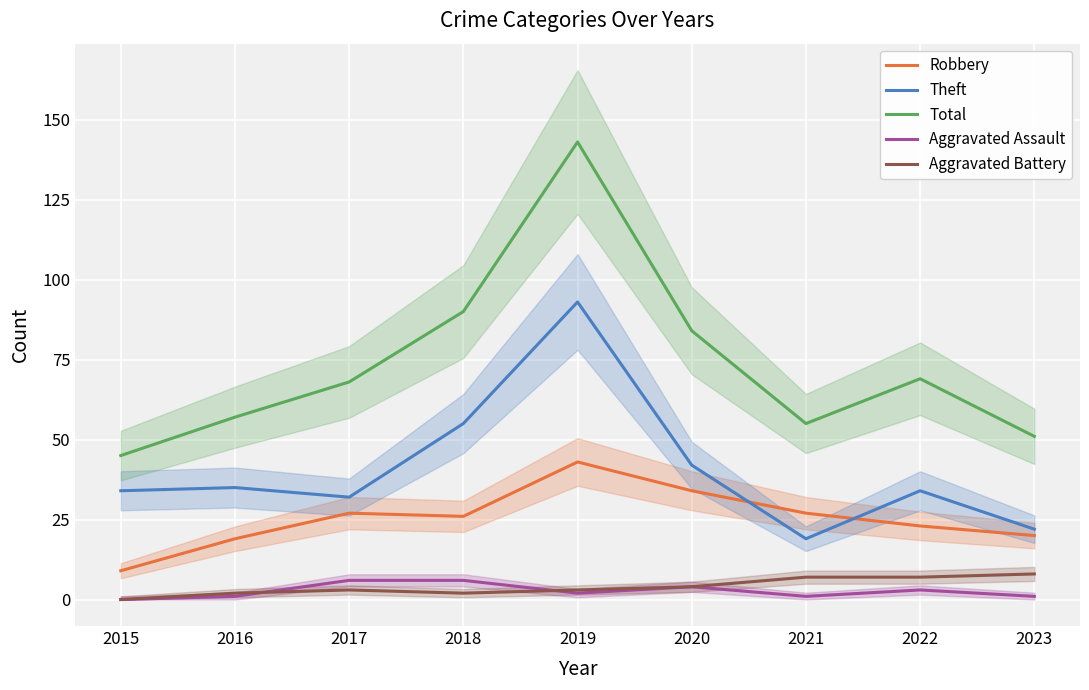

Is it true that Total equals 90 at 2018?

True